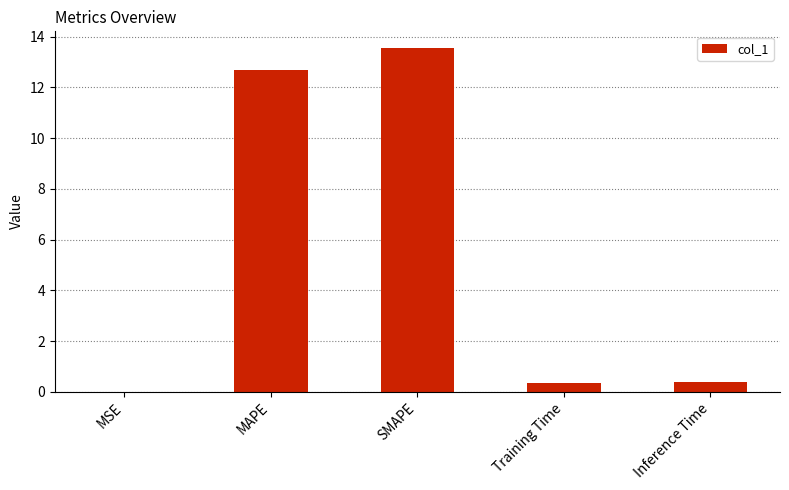

What is the sum of all values?

26.9